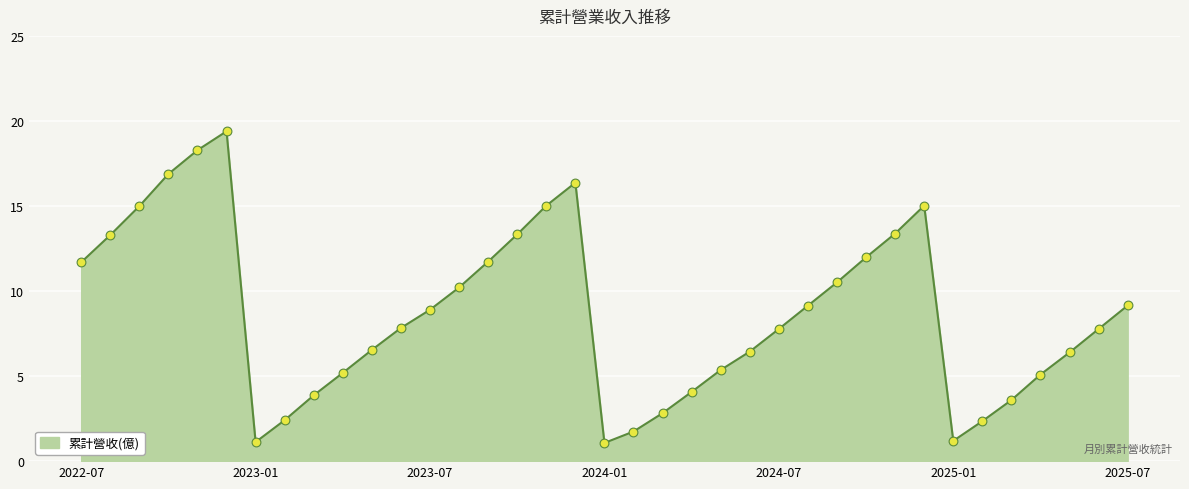

What is the difference between the maximum and minimum values?

18.3